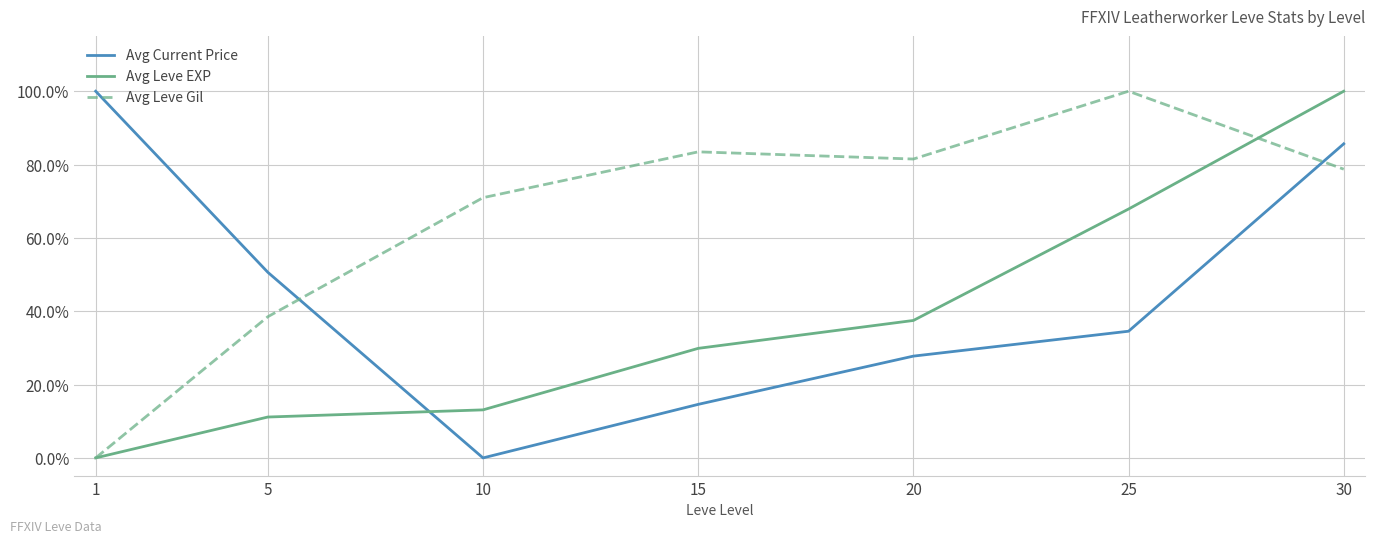

The value of Avg Leve Gil at 25 is 1.5. True or false?

False